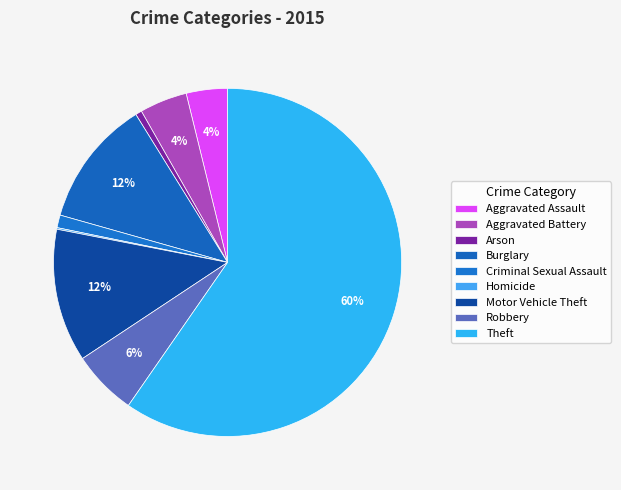

Approximately how many times larger is the value at Aggravated Battery compared to Arson?

7.5